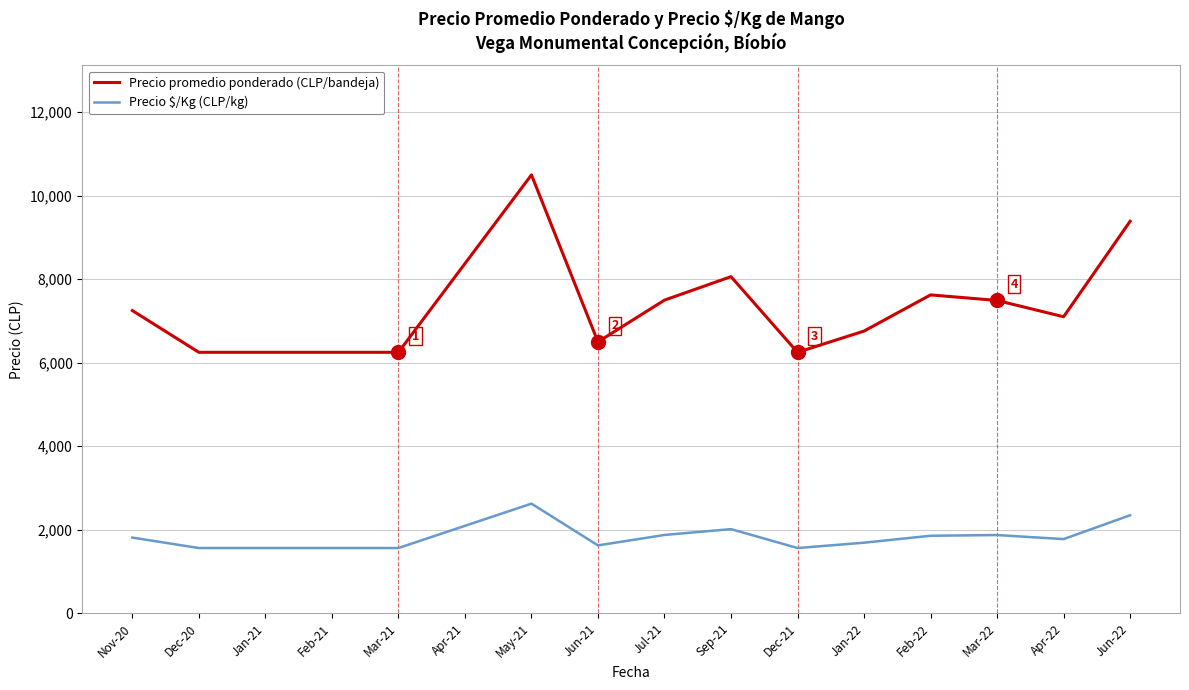

Which category has the highest value across all series?

May-21